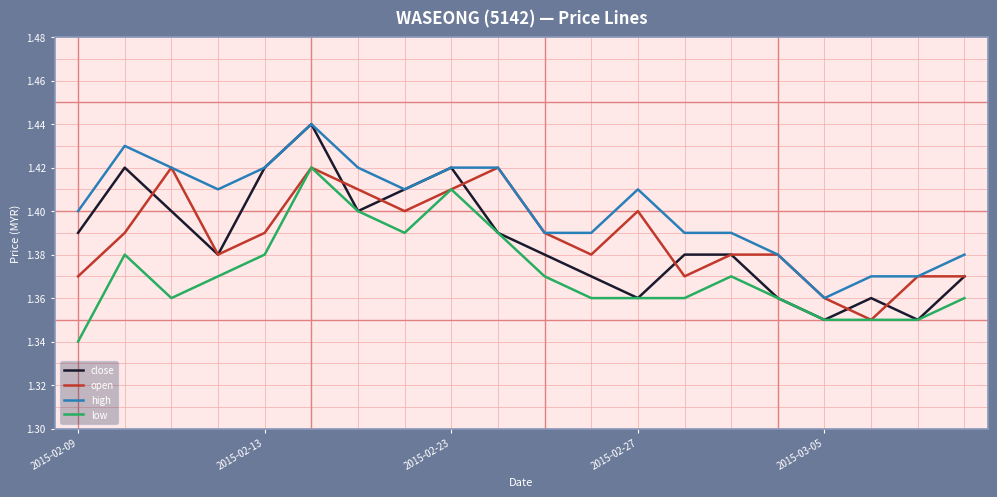

True or false: low and high cross at least once.

False